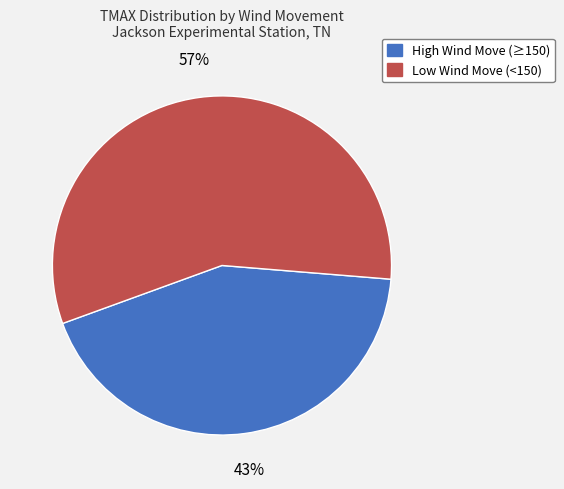

True or false: Low Wind Move (<150) accounts for 57% of the total.

True